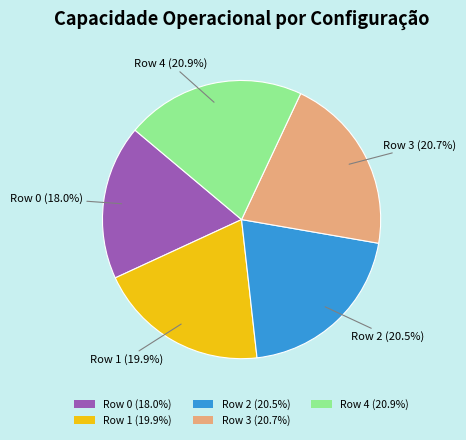

To the nearest percent, what is the combined percentage of Row 3 and Row 1?

41%